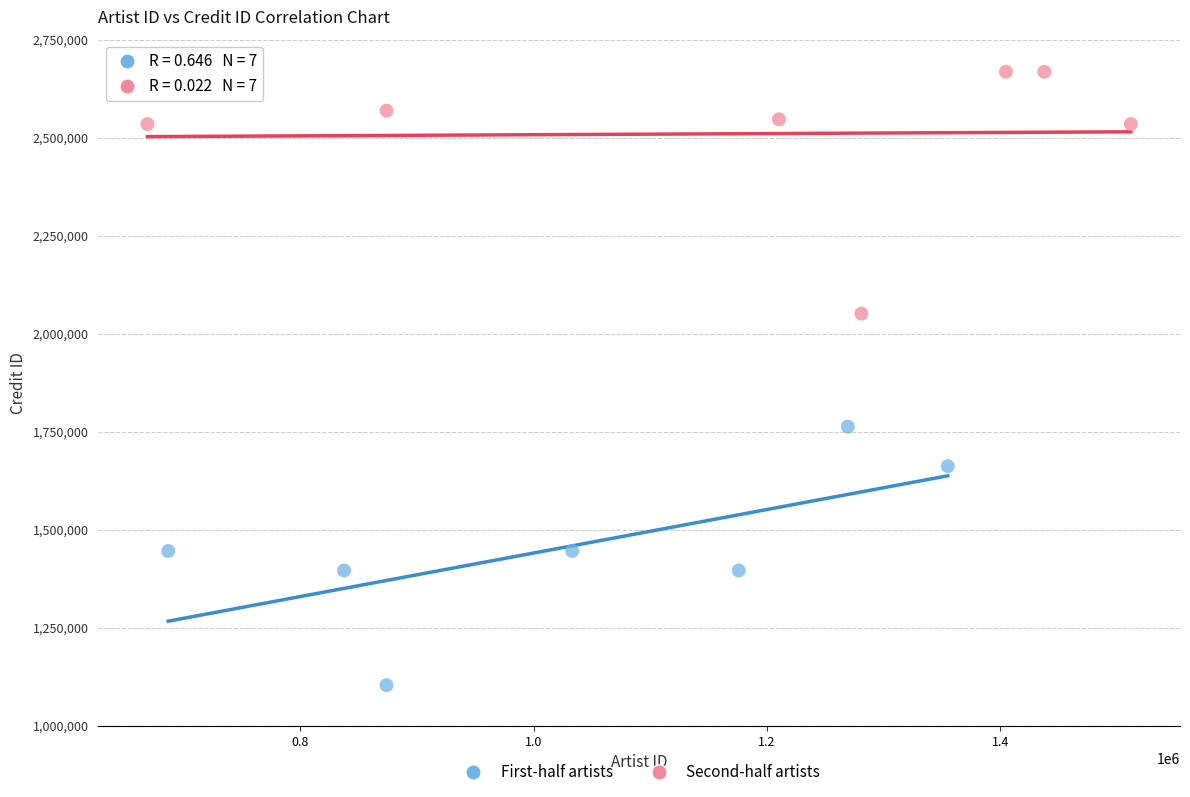

Which series contains the lowest Y value?

First-half artists